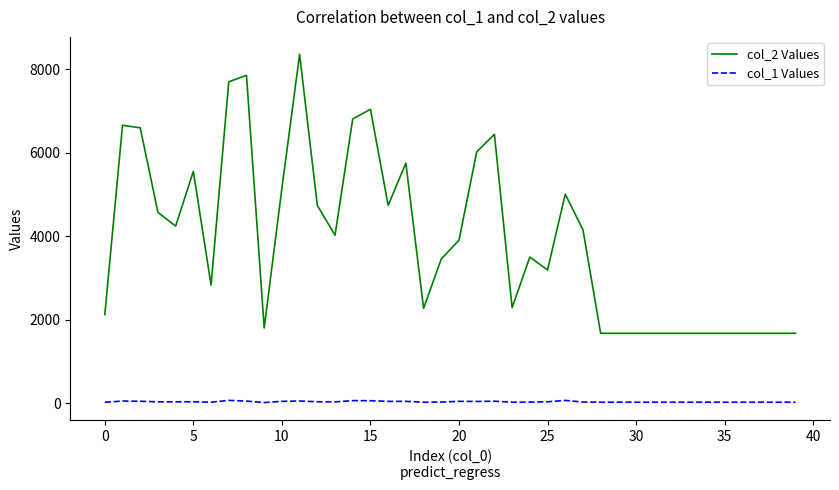

List the series in order of their overall mean, highest first.

col_2 Values, col_1 Values